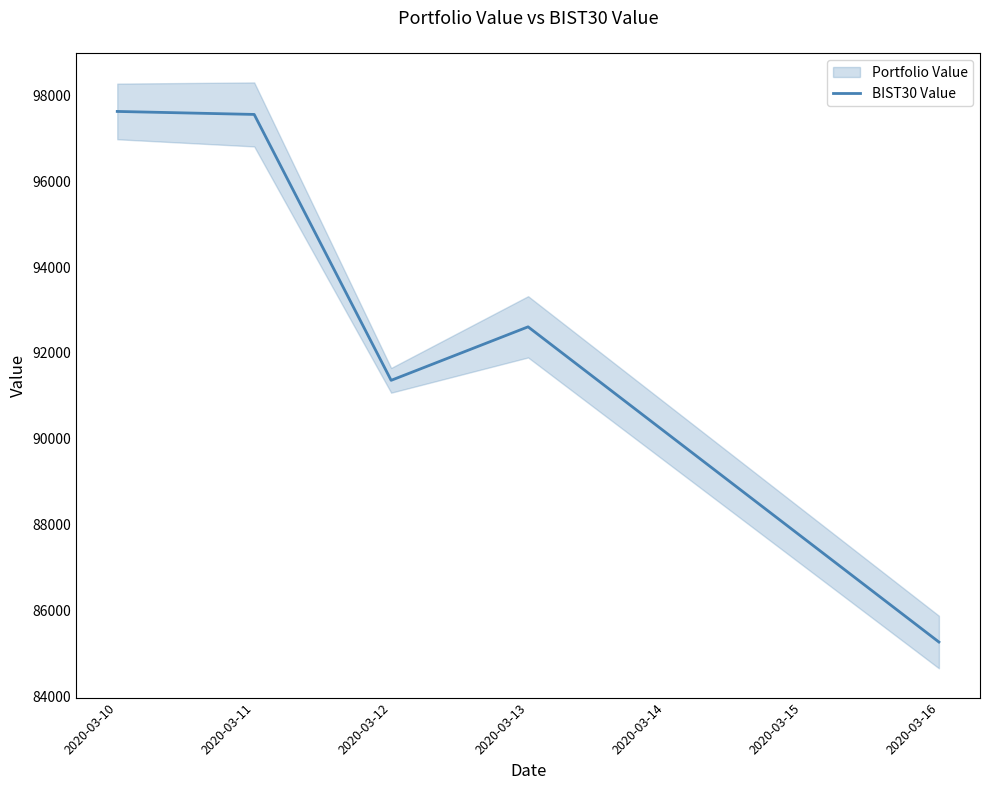

Which label corresponds to the largest value in the chart?

2020-03-10